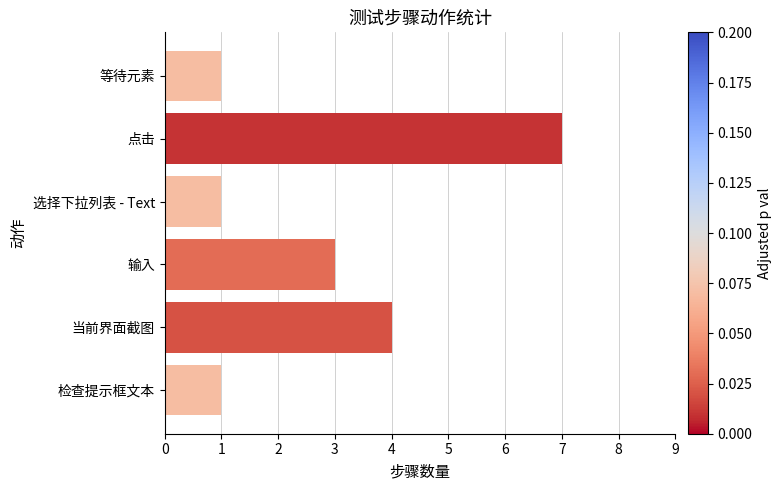

What is the label of the 6th bar from the bottom?

等待元素